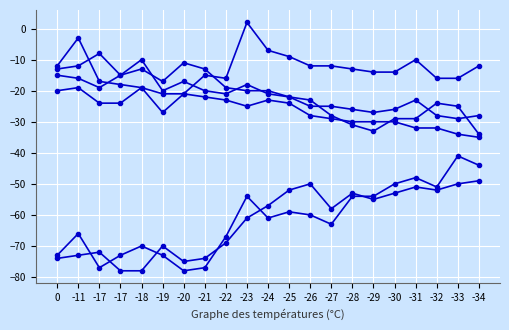

How many distinct data groups are displayed?

6